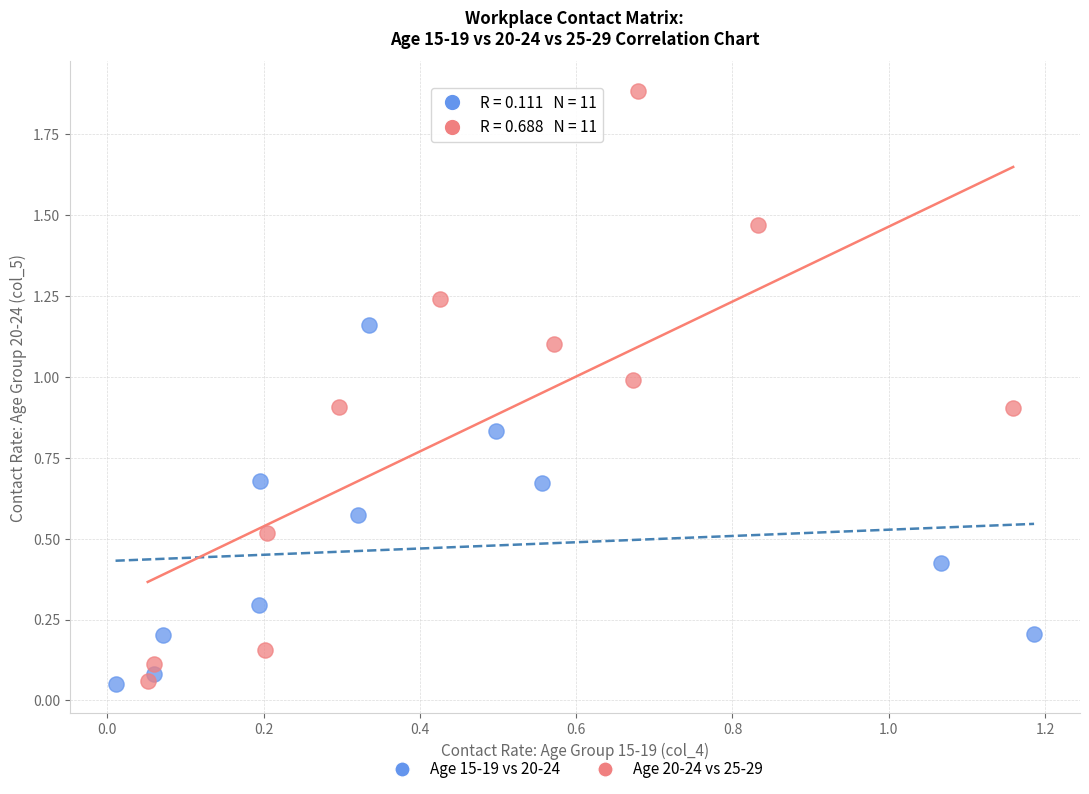

Which series has the largest Y range (max minus min)?

Age 20-24 vs 25-29